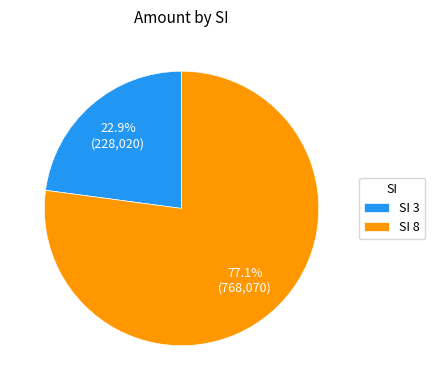

Rank the categories by value from lowest to highest.

SI 3, SI 8